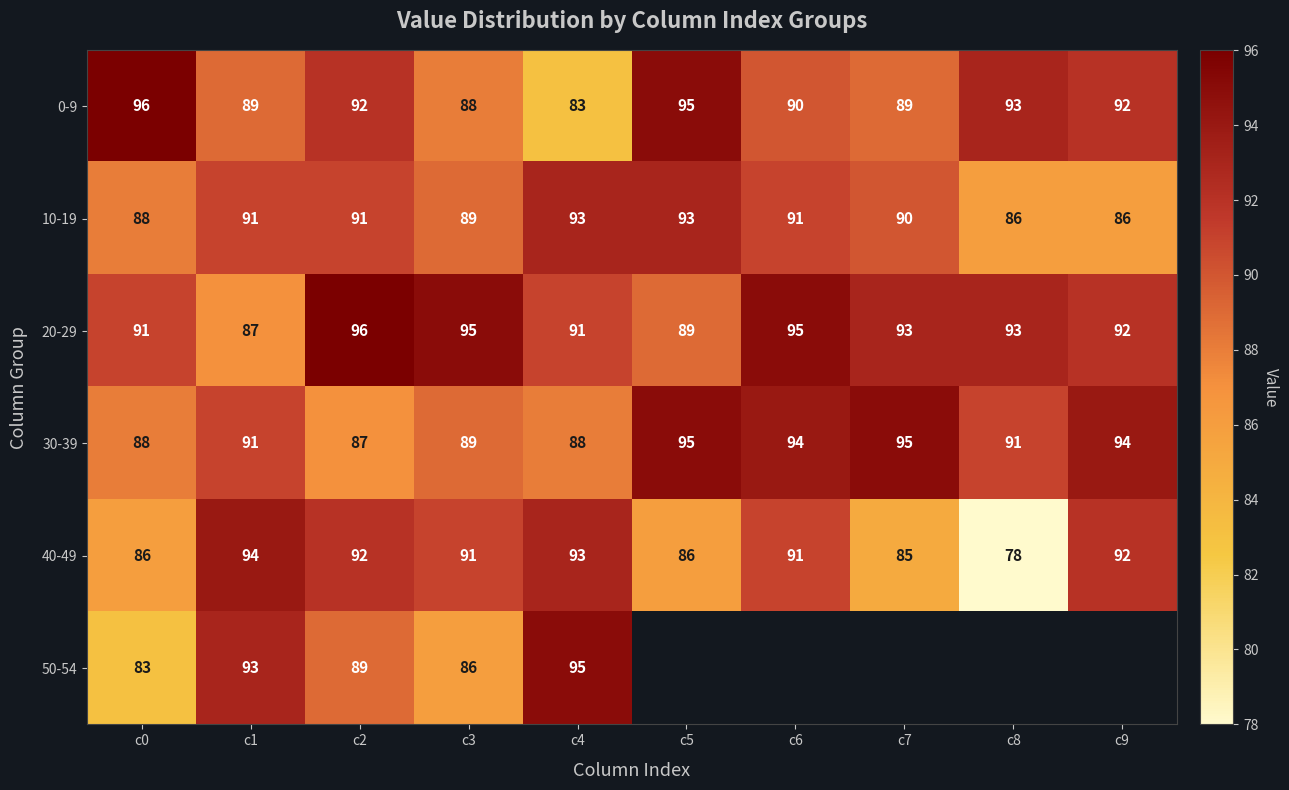

At which label does 0-9 reach its peak?

c0